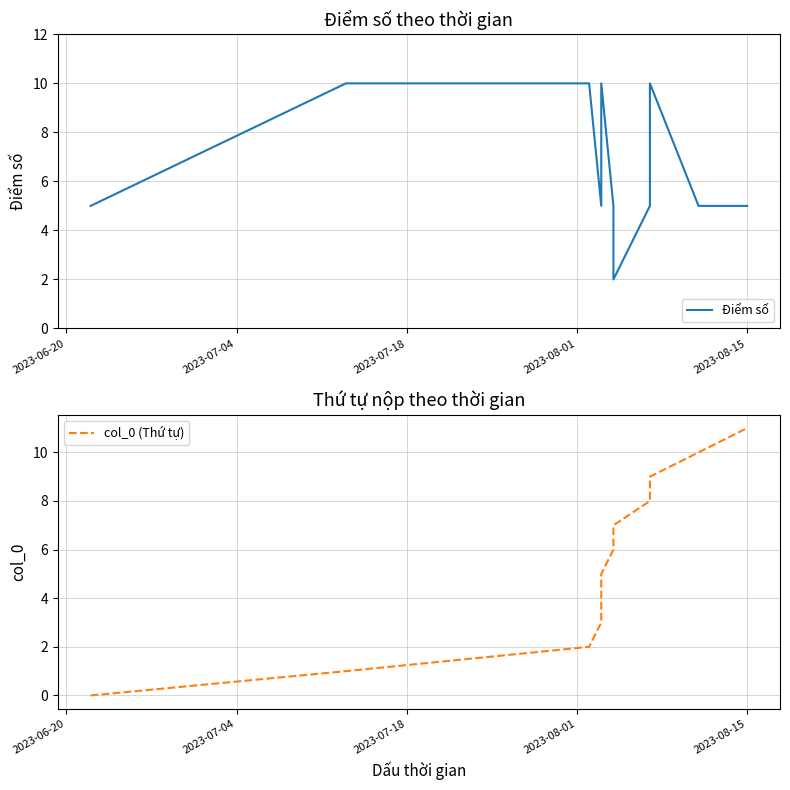

Count the Điểm số values in the range 5 to 10.

11